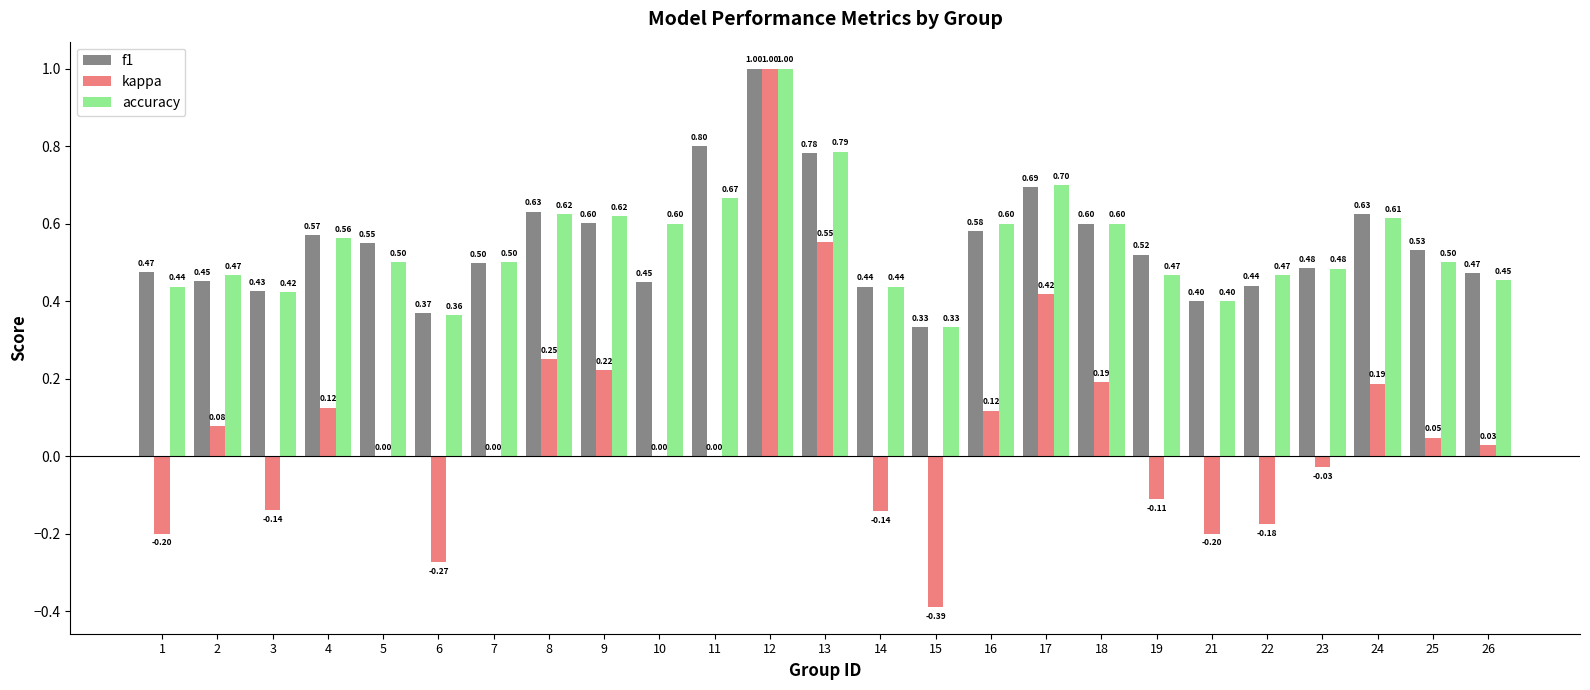

What is the sum of all kappa values?

1.6